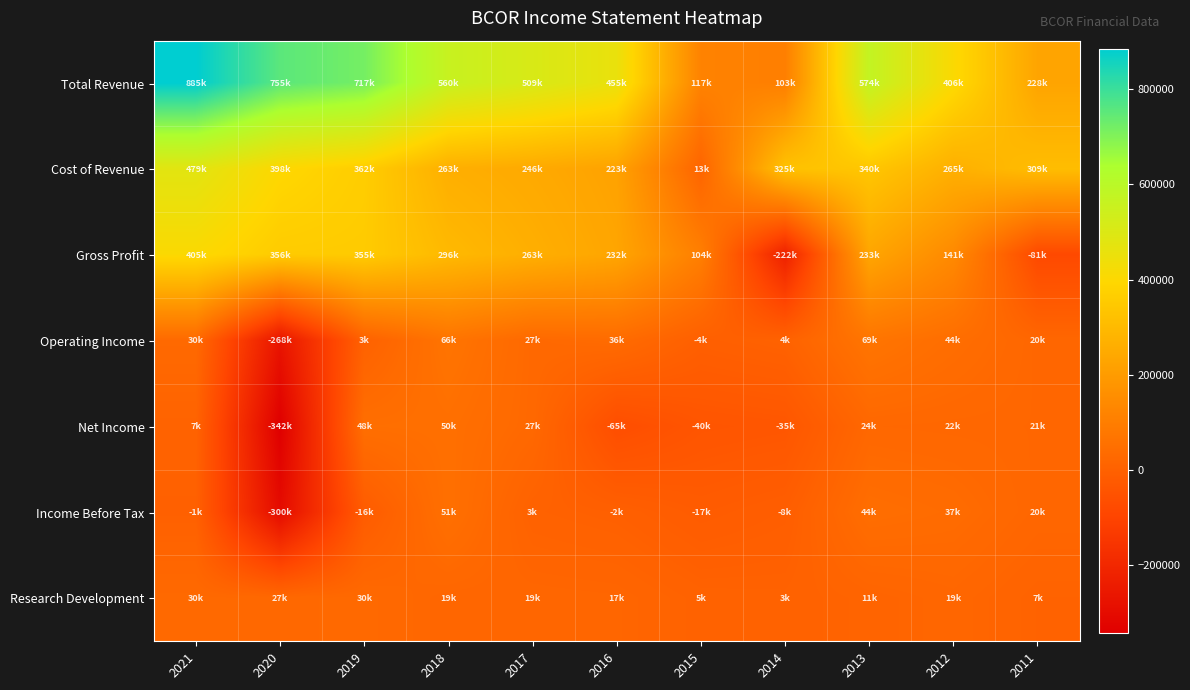

Reading left to right, list all the values displayed in this chart.

Total Revenue: 2021=885200	2020=755000	2019=717900	2018=560500	2017=509600	2016=455900	2015=117700	2014=103700	2013=574000	2012=406900	2011=228800
Cost of Revenue: 2021=479900	2020=398300	2019=362800	2018=263700	2017=246100	2016=223200	2015=13700	2014=325800	2013=340500	2012=265900	2011=309900
Gross Profit: 2021=405300	2020=356700	2019=355200	2018=296700	2017=263500	2016=232700	2015=104000	2014=-222100	2013=233500	2012=141000	2011=-81100
Operating Income: 2021=30600	2020=-268800	2019=3300	2018=66700	2017=27700	2016=36300	2015=-4100	2014=4900	2013=69100	2012=44200	2011=20300
Net Income: 2021=7800	2020=-342800	2019=48100	2018=50600	2017=27000	2016=-65200	2015=-40100	2014=-35500	2013=24400	2012=22500	2011=21600
Income Before Tax: 2021=-1500	2020=-300400	2019=-16900	2018=51900	2017=3500	2016=-2700	2015=-17300	2014=-8900	2013=44800	2012=37500	2011=20200
Research Development: 2021=30700	2020=27300	2019=30900	2018=19300	2017=19600	2016=17800	2015=5100	2014=3800	2013=11700	2012=19900	2011=7200